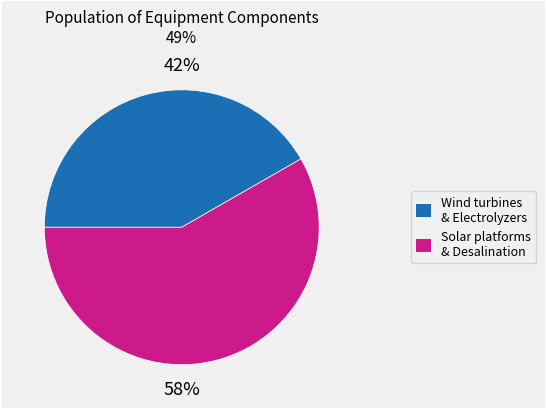

Is there any slice that represents more than half of the pie?

Yes